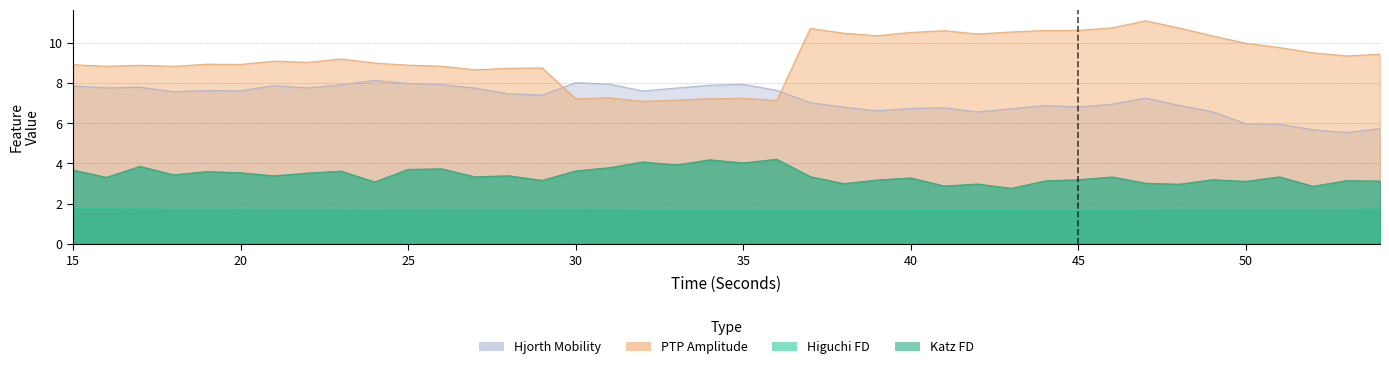

Reading left to right, transcribe all the data shown in this chart.

higuchi_fd_EEG: 15=1.7	16=1.7	17=1.7	18=1.7	19=1.7	20=1.7	21=1.7	22=1.7	23=1.7	24=1.7	25=1.7	26=1.7	27=1.7	28=1.7	29=1.7	30=1.7	31=1.7	32=1.7	33=1.7	34=1.7	35=1.7	36=1.7	37=1.7	38=1.7	39=1.7	40=1.7	41=1.7	42=1.7	43=1.7	44=1.7	45=1.7	46=1.7	47=1.7	48=1.7	49=1.7	50=1.7	51=1.7	52=1.7	53=1.7	54=1.7
katz_fd_EEG: 15=3.7	16=3.3	17=3.9	18=3.4	19=3.6	20=3.5	21=3.4	22=3.5	23=3.6	24=3.1	25=3.7	26=3.7	27=3.3	28=3.4	29=3.2	30=3.6	31=3.8	32=4.1	33=3.9	34=4.2	35=4.0	36=4.2	37=3.3	38=3.0	39=3.2	40=3.3	41=2.9	42=3.0	43=2.8	44=3.1	45=3.2	46=3.3	47=3.0	48=3.0	49=3.2	50=3.1	51=3.3	52=2.9	53=3.1	54=3.1
ptp_amp_EEG: 15=8.9	16=8.8	17=8.9	18=8.8	19=8.9	20=8.9	21=9.1	22=9.0	23=9.2	24=9.0	25=8.9	26=8.8	27=8.7	28=8.7	29=8.8	30=7.2	31=7.3	32=7.1	33=7.2	34=7.2	35=7.2	36=7.1	37=10.7	38=10.5	39=10.4	40=10.5	41=10.6	42=10.4	43=10.5	44=10.6	45=10.6	46=10.7	47=11.1	48=10.7	49=10.4	50=10.0	51=9.8	52=9.5	53=9.4	54=9.4
hjorthMobility_EEG: 15=7.9	16=7.8	17=7.8	18=7.6	19=7.6	20=7.6	21=7.9	22=7.8	23=7.9	24=8.1	25=8.0	26=7.9	27=7.8	28=7.5	29=7.4	30=8.0	31=8.0	32=7.6	33=7.8	34=7.9	35=7.9	36=7.6	37=7.0	38=6.8	39=6.6	40=6.7	41=6.8	42=6.6	43=6.7	44=6.9	45=6.8	46=6.9	47=7.3	48=6.9	49=6.6	50=6.0	51=6.0	52=5.7	53=5.5	54=5.7